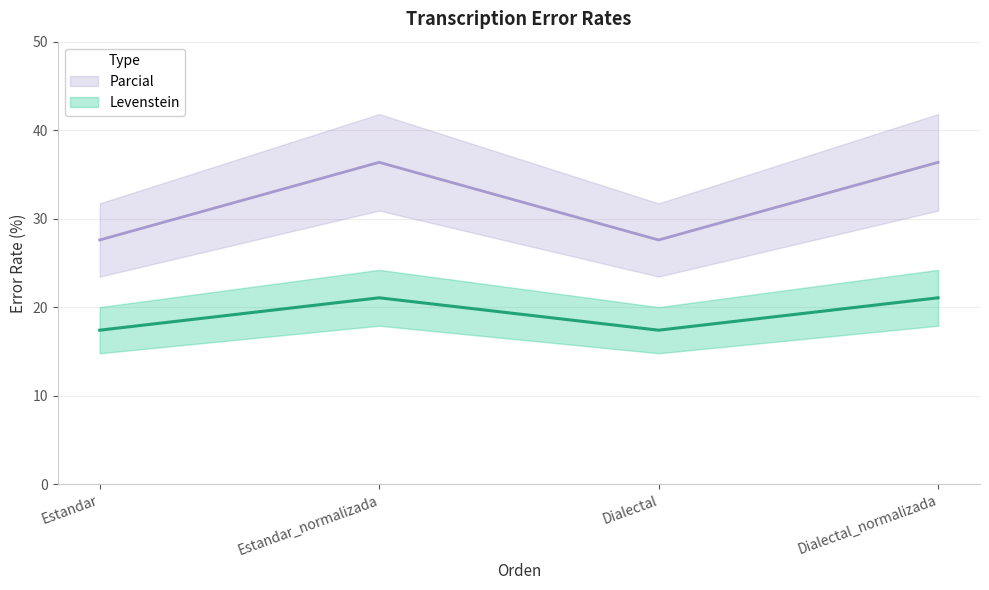

Is this an area chart (filled region under the line)?

No